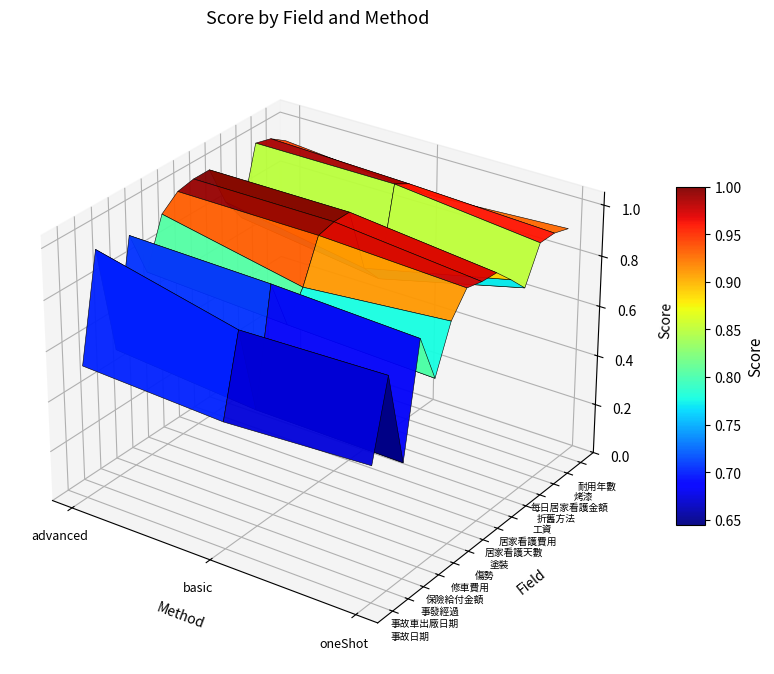

Which has a higher value, oneShot or basic?

oneShot